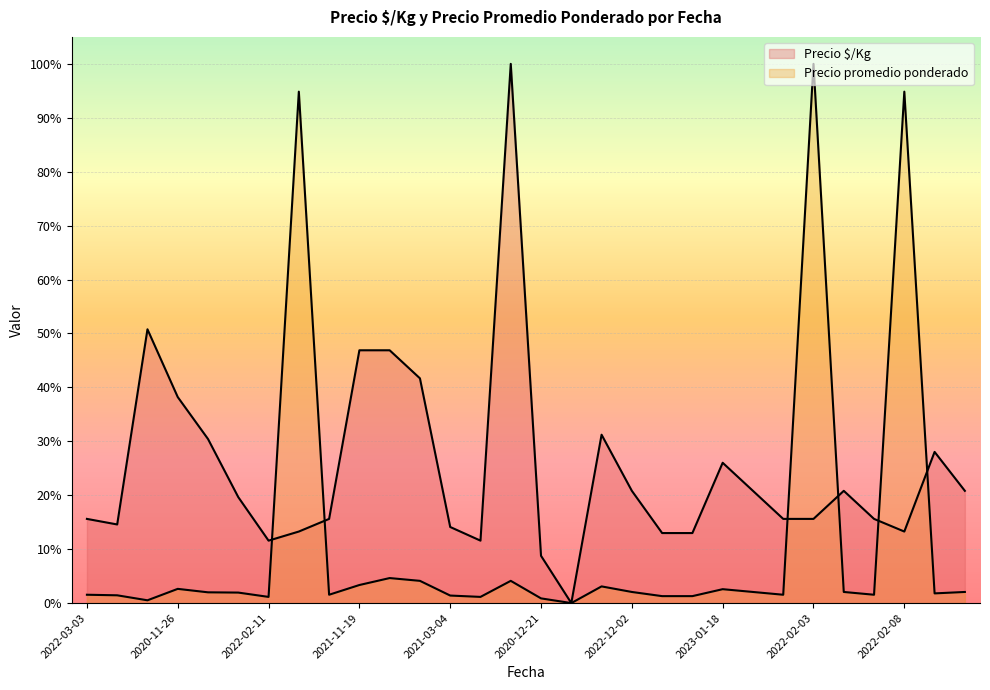

Is it true that Precio $/Kg equals 0.1 at 2021-12-15?

True